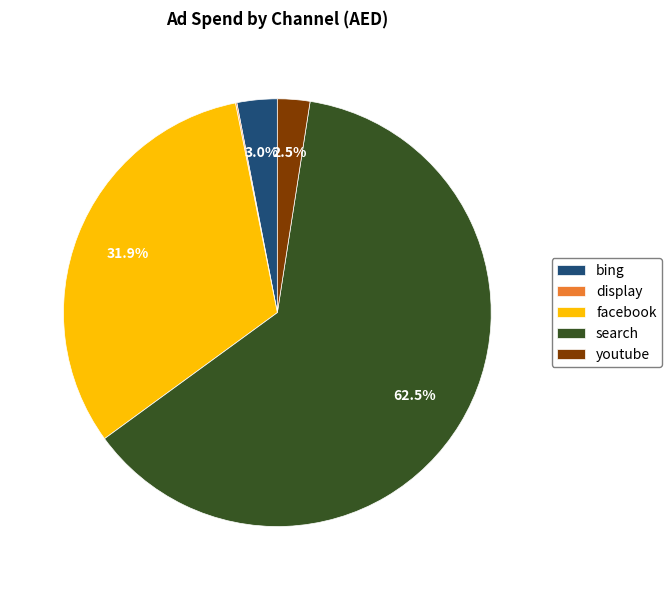

What portion of the pie excludes facebook?

68.1%